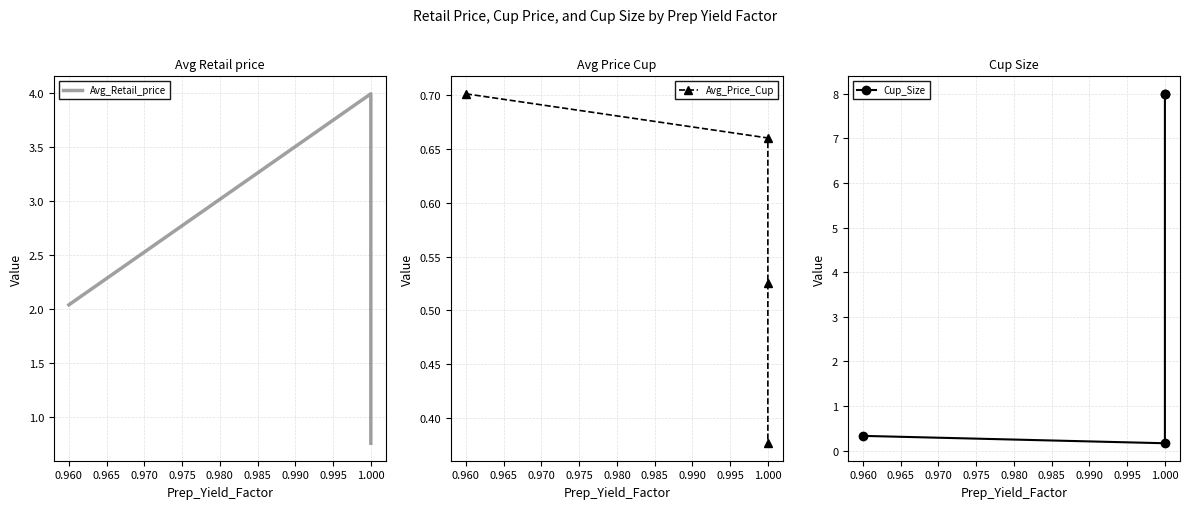

True or false: Avg_Price_Cup and Avg_Retail_price cross at least once.

False